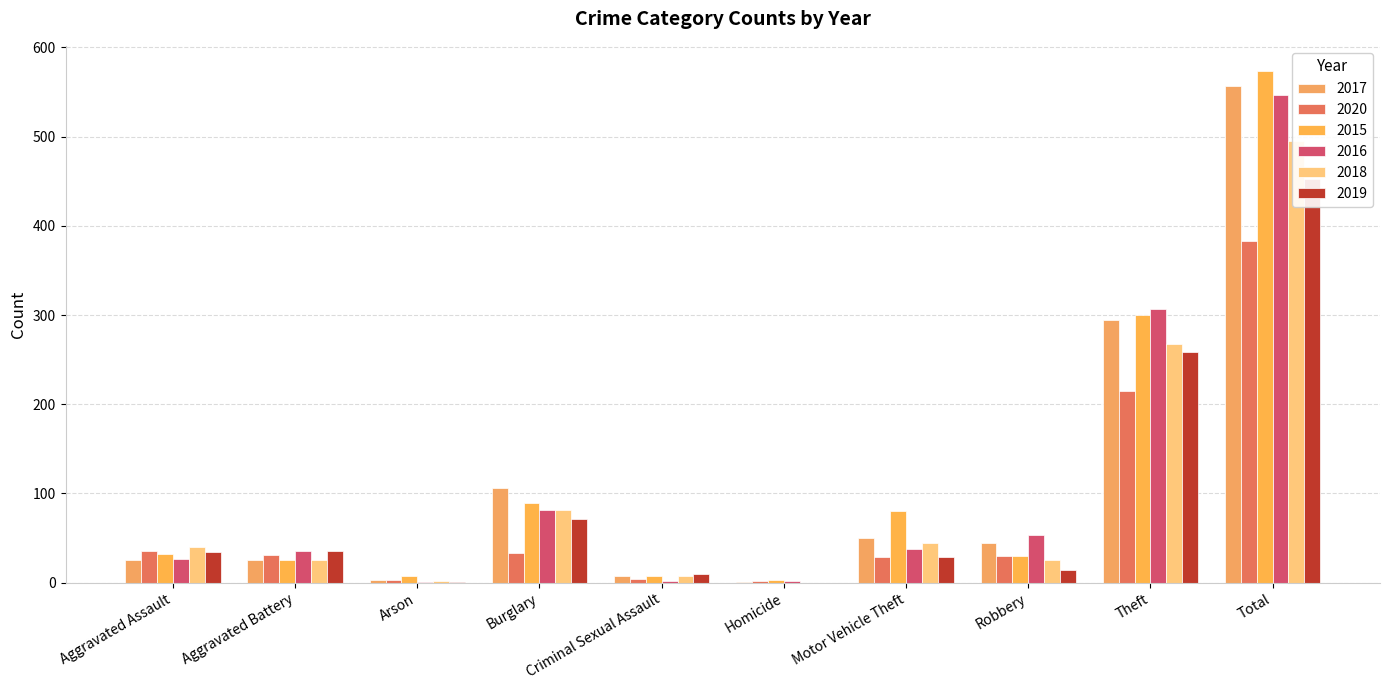

Which label corresponds to the smallest value in the chart?

Homicide